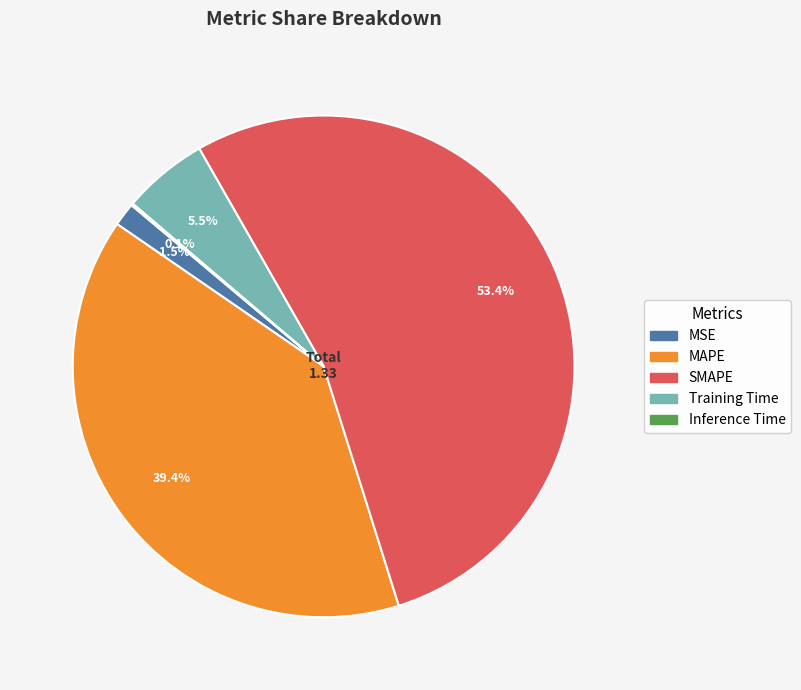

Do MAPE and Training Time together represent more than half of the pie?

No